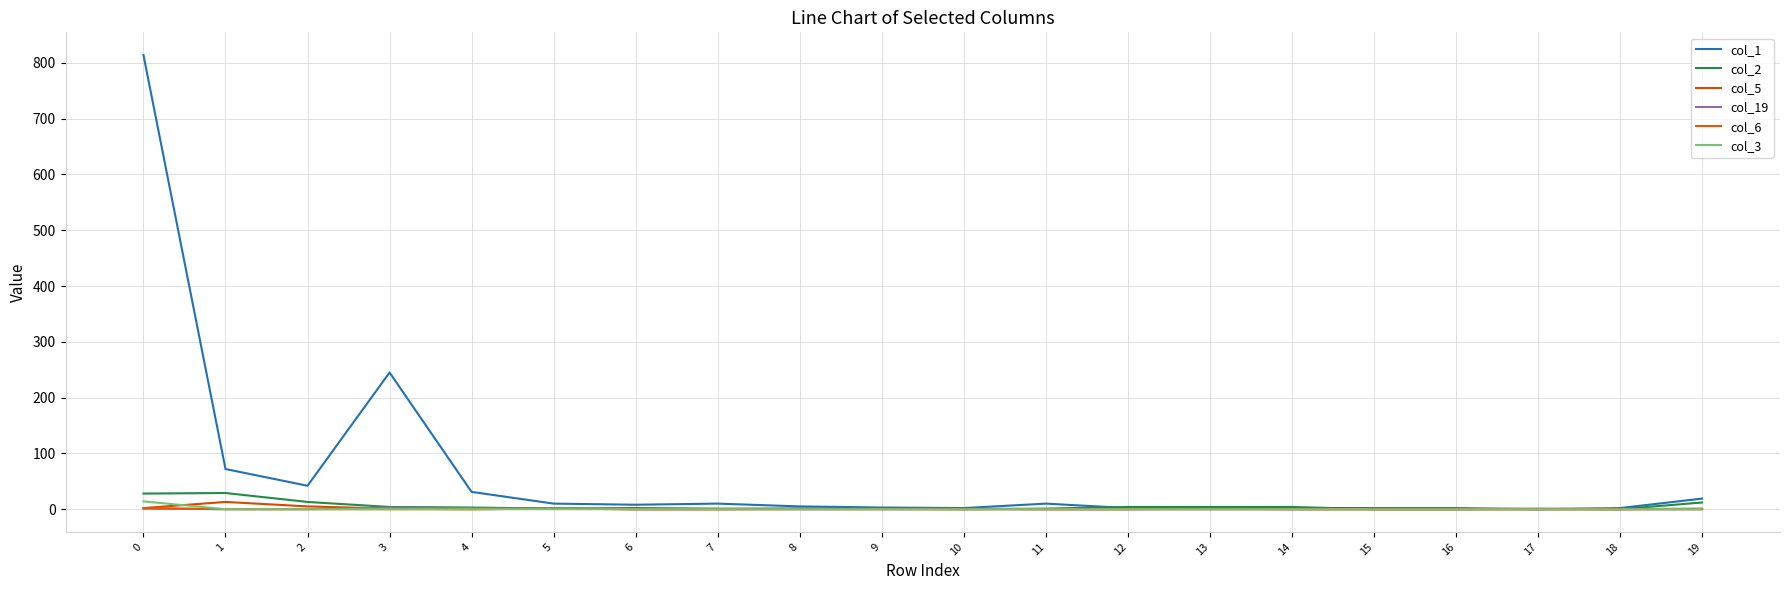

Reading right to left, list all the values displayed in this chart.

col_1: 19=19	18=2	17=0	16=2	15=2	14=2	13=2	12=2	11=10	10=2	9=3	8=5	7=10	6=8	5=10	4=31	3=245	2=42	1=72	0=814
col_2: 19=12	18=0	17=1	16=0	15=0	14=4	13=4	12=4	11=1	10=0	9=1	8=1	7=1	6=2	5=1	4=3	3=4	2=13	1=29	0=28
col_5: 19=1	18=0	17=0	16=0	15=0	14=0	13=1	12=0	11=0	10=1	9=1	8=1	7=0	6=0	5=1	4=0	3=1	2=5	1=13	0=2
col_19: 19=0	18=0	17=0	16=0	15=0	14=0	13=0	12=0	11=0	10=0	9=0	8=0	7=0	6=0	5=1	4=2	3=3	2=0	1=0	0=1
col_6: 19=0	18=0	17=0	16=0	15=0	14=0	13=0	12=0	11=0	10=0	9=0	8=0	7=0	6=0	5=1	4=0	3=0	2=0	1=0	0=2
col_3: 19=0	18=0	17=0	16=0	15=0	14=0	13=0	12=0	11=0	10=0	9=0	8=0	7=0	6=0	5=0	4=0	3=0	2=0	1=0	0=14